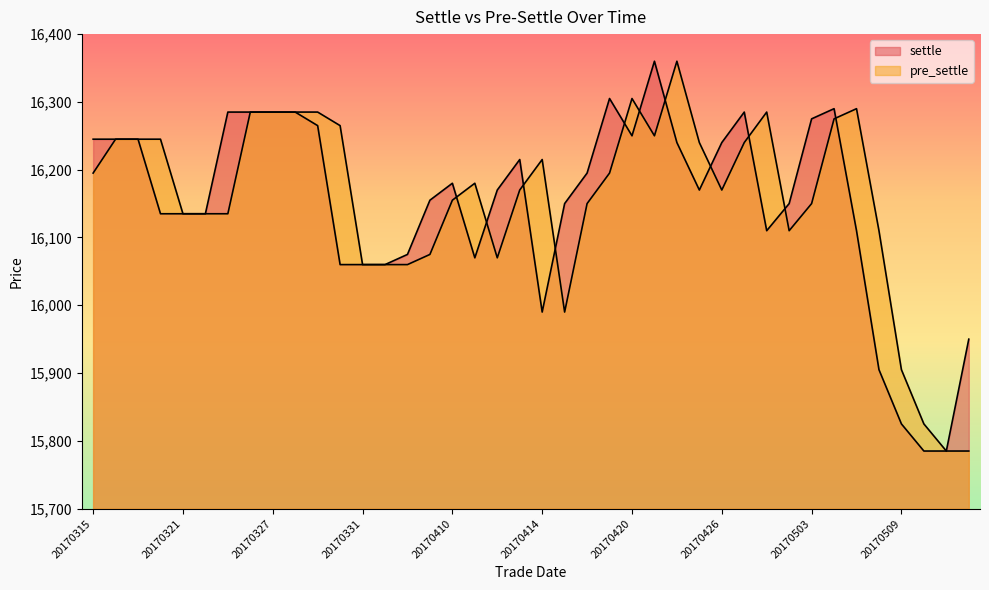

Which series has the largest total across all categories?

pre_settle